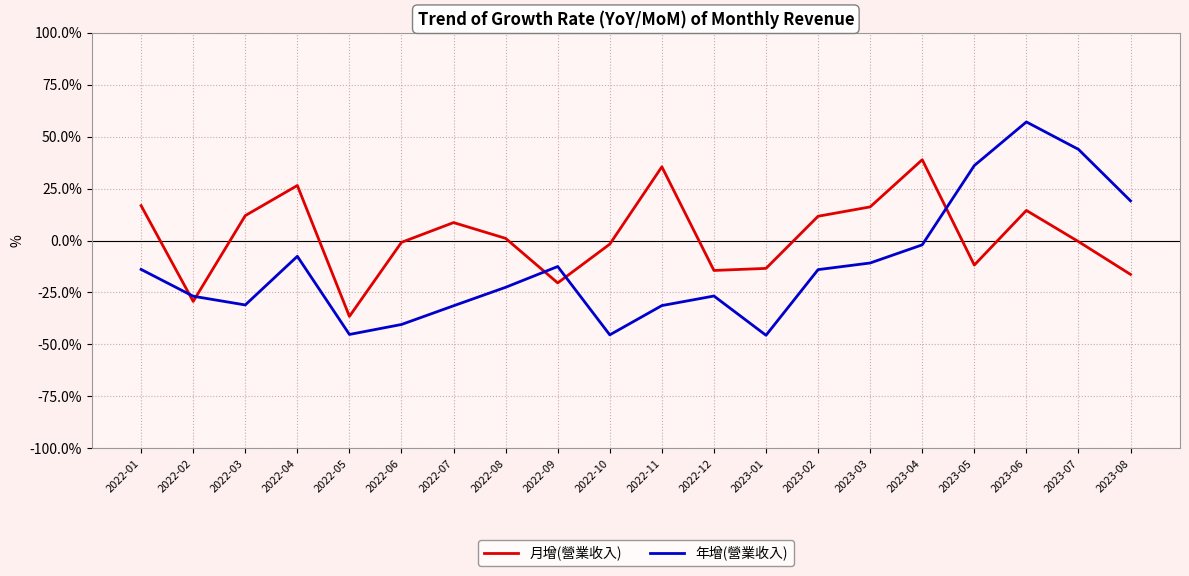

List the series in order of their overall mean, lowest first.

年增(營業收入), 月增(營業收入)